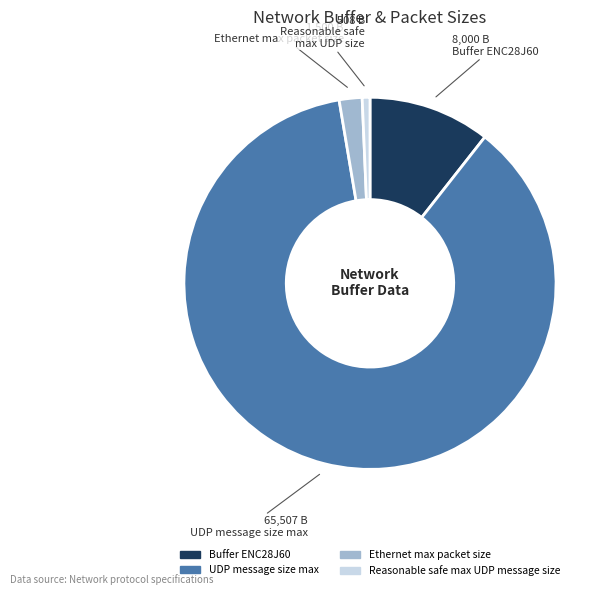

Is UDP message size max the majority of the pie?

Yes